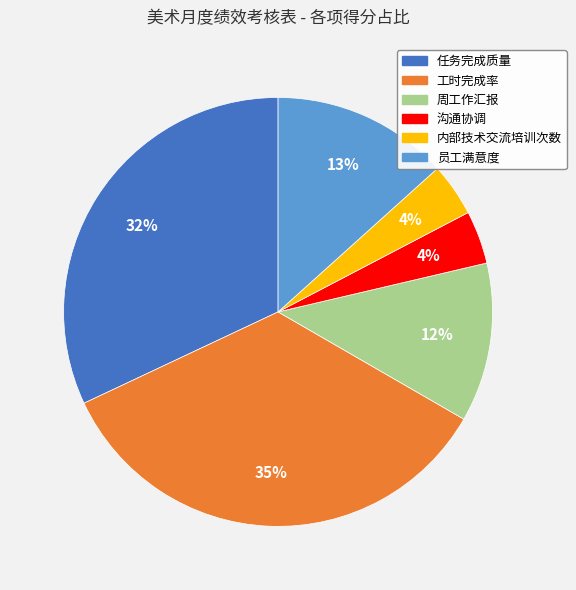

Is there a majority slice in this chart?

No